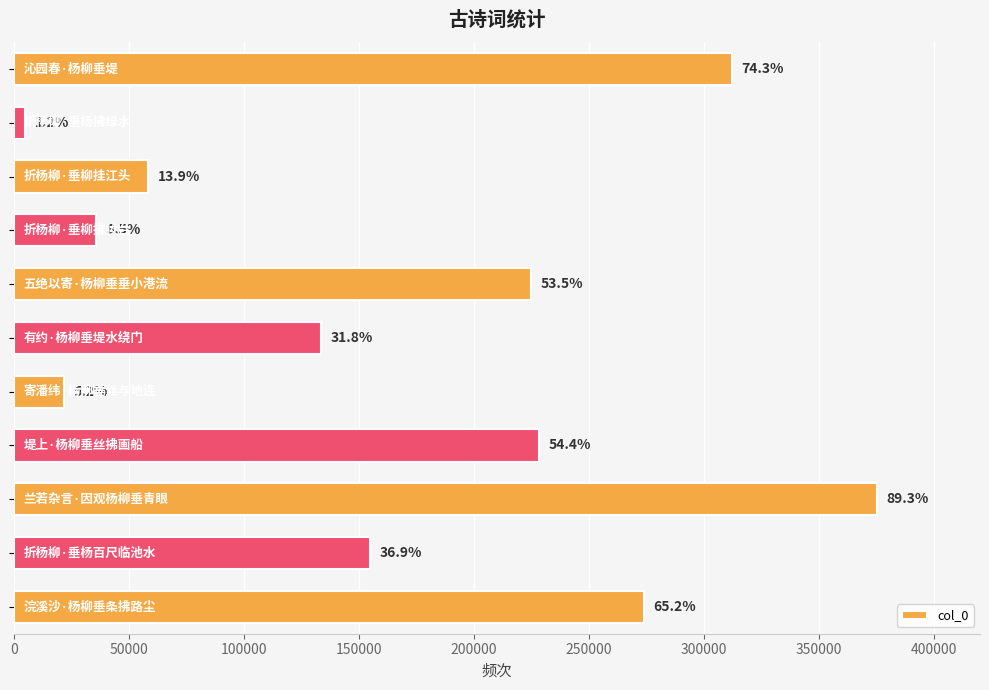

Are the bars horizontal?

Yes